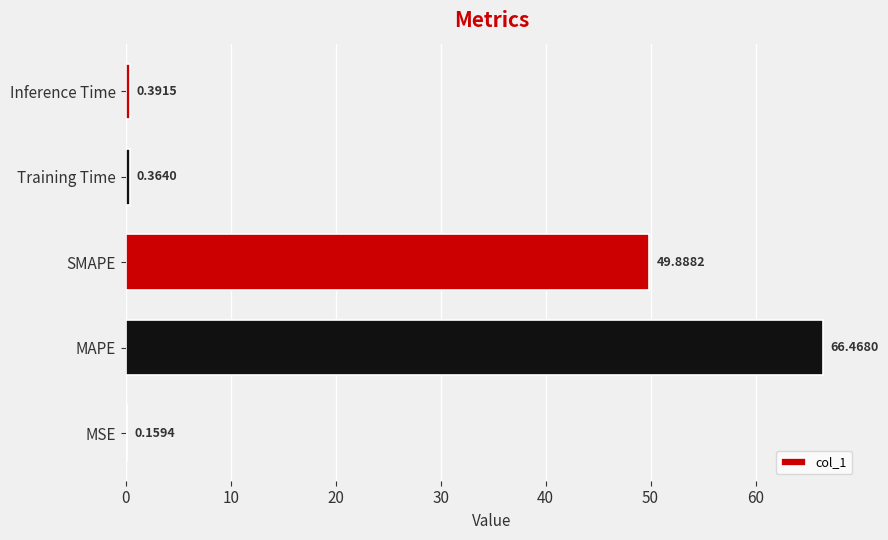

Which has a higher value, MSE or Training Time?

Training Time